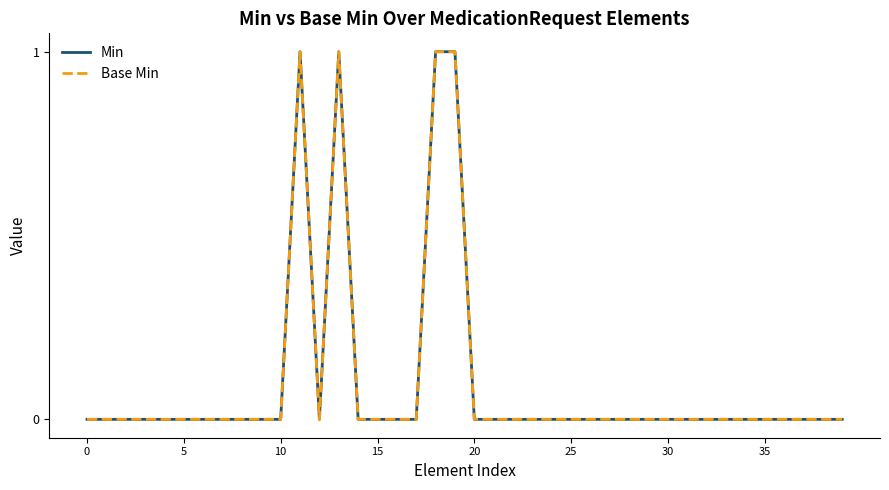

True or false: Min and Base Min cross at least once.

False